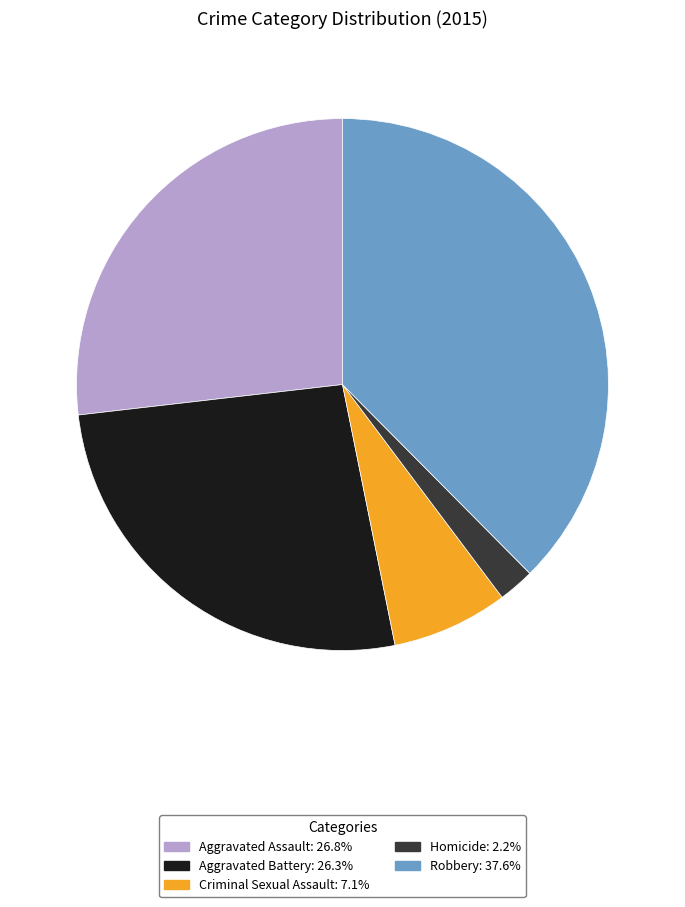

Approximately how many times larger is the value at Robbery compared to Aggravated Assault?

1.4